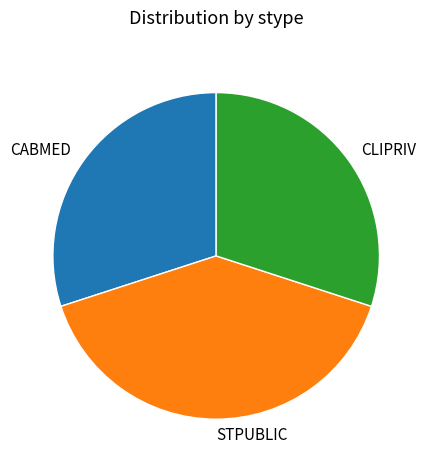

Which slice is the largest?

STPUBLIC